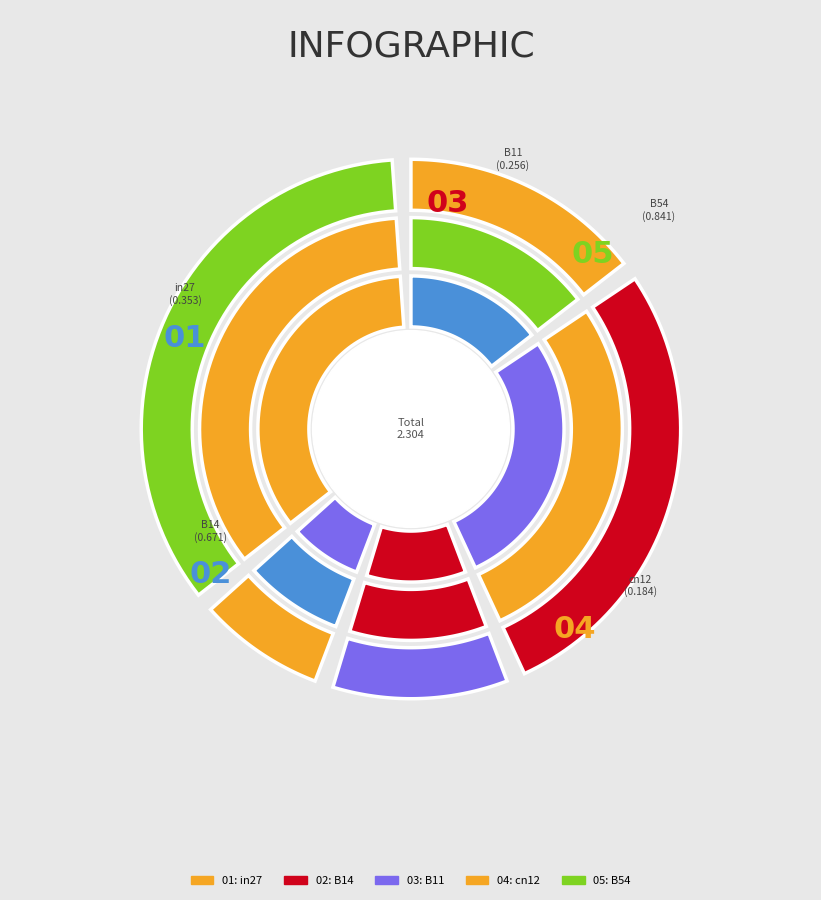

Is there a majority slice in this chart?

No